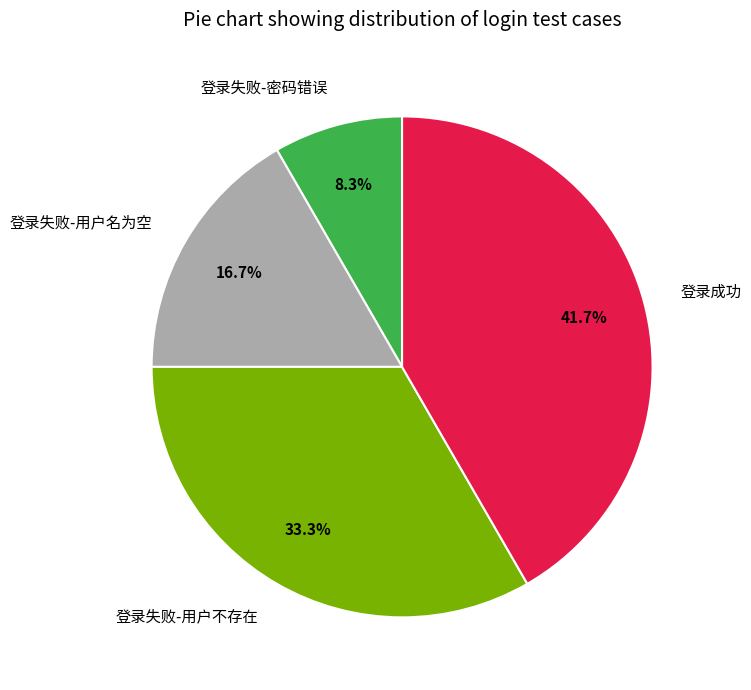

How many slices are in this pie chart?

4